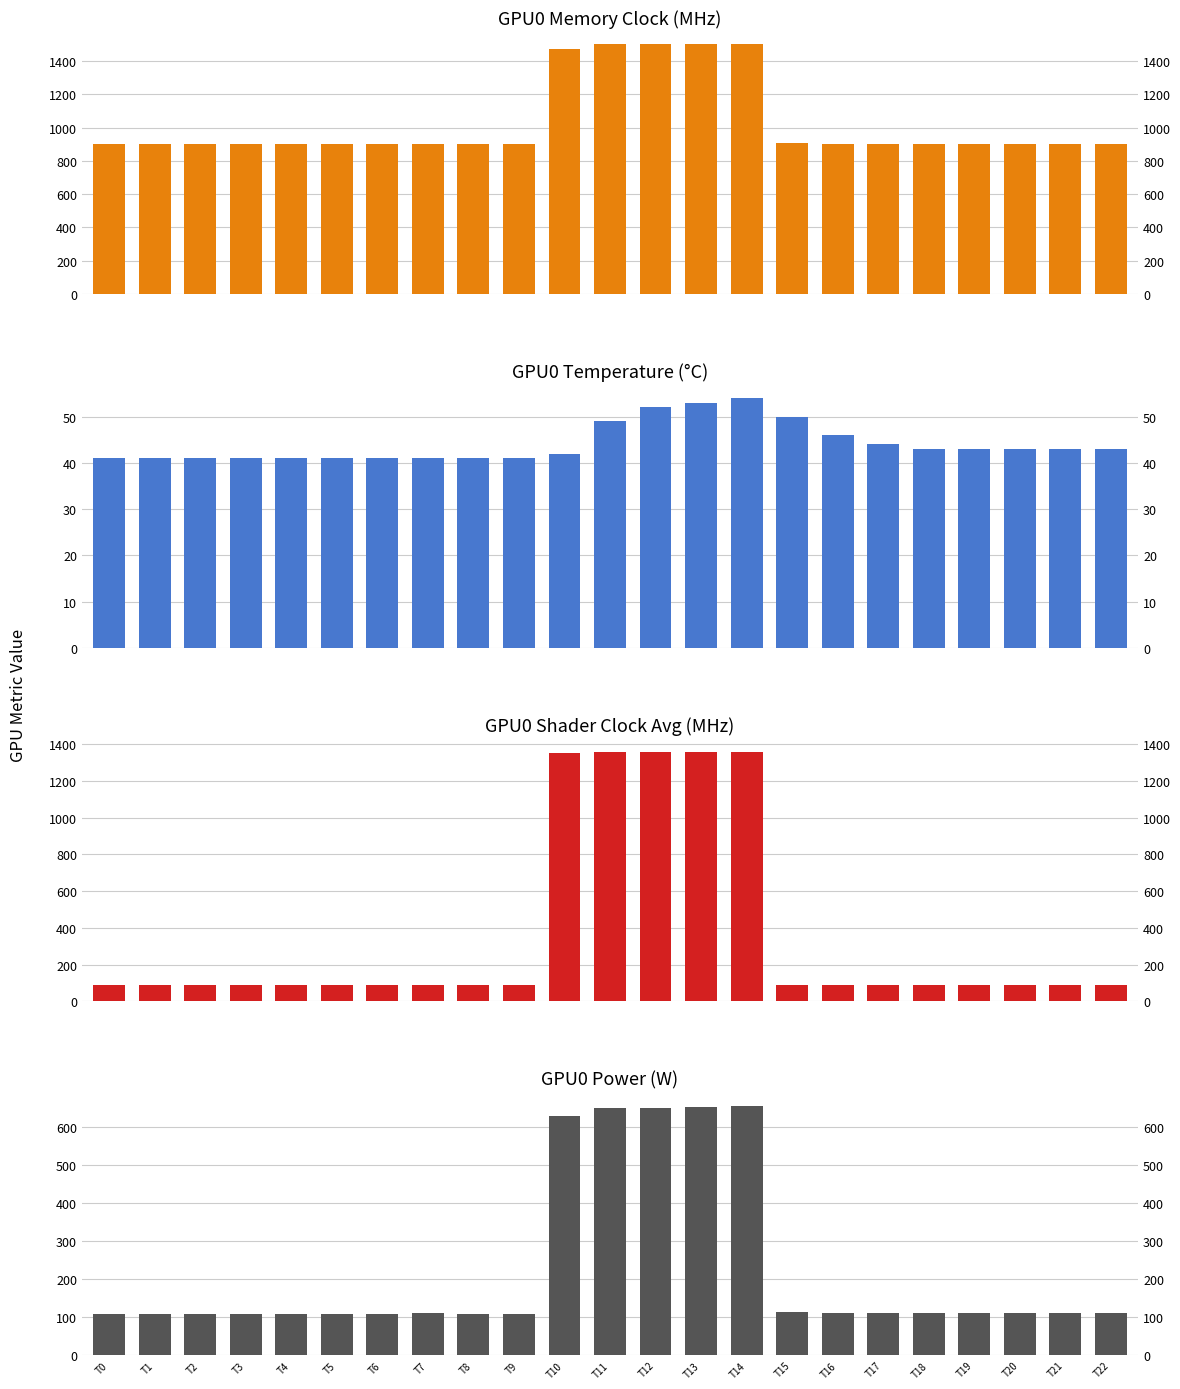

What value does the gpu0_mclk series have at T16?

900.0